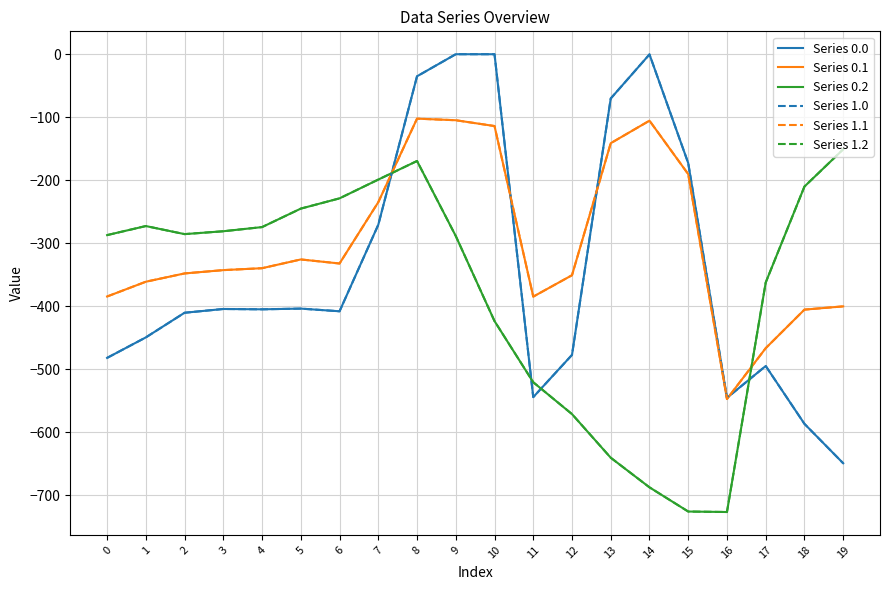

At which category does the chart reach its peak across all series?

9